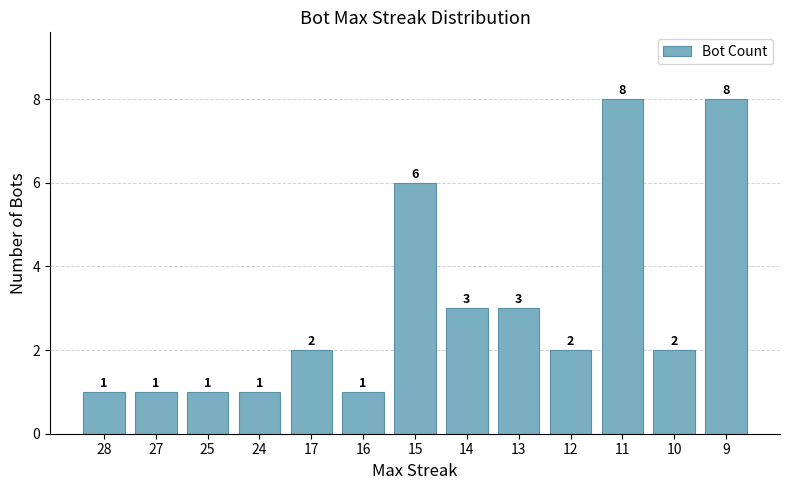

Reading right to left, list all the values displayed in this chart.

9=8	10=2	11=8	12=2	13=3	14=3	15=6	16=1	17=2	24=1	25=1	27=1	28=1